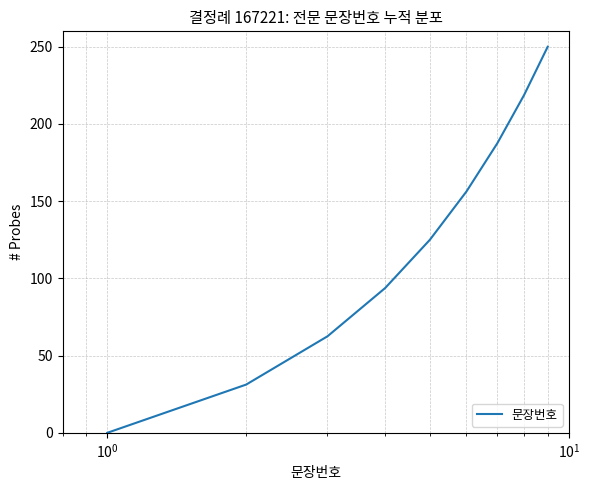

What is the greatest value displayed?

250.0